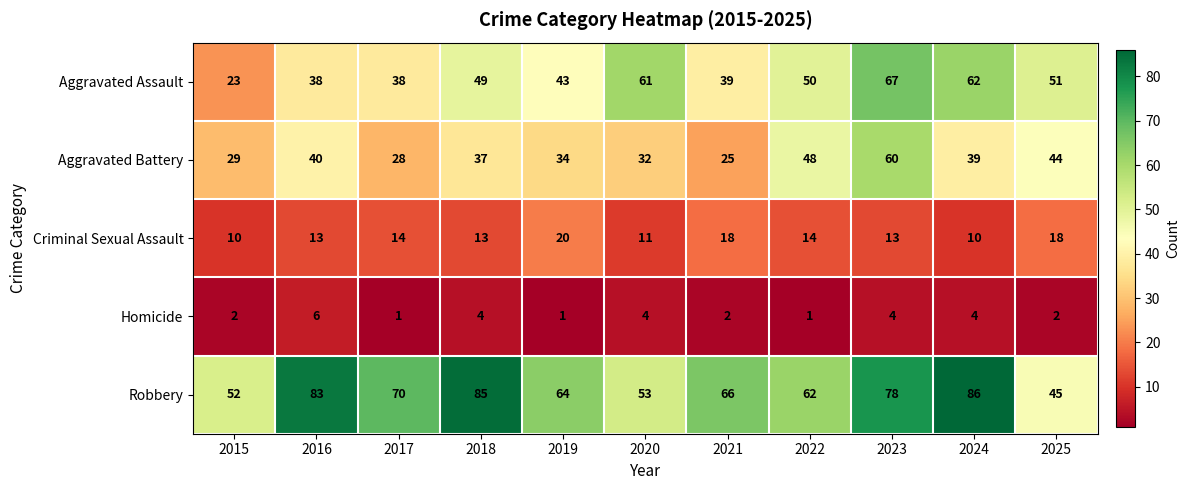

What is the difference between the highest and lowest values at 2025?

49